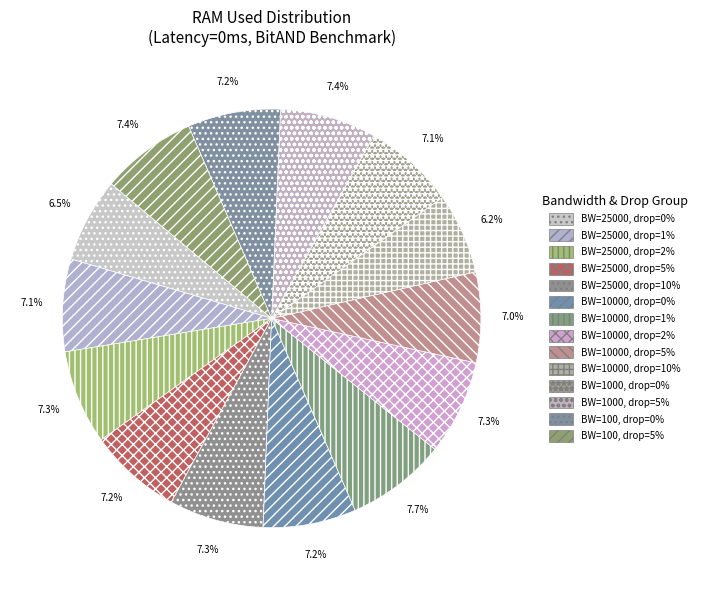

To the nearest percent, what is the average slice percentage?

7%